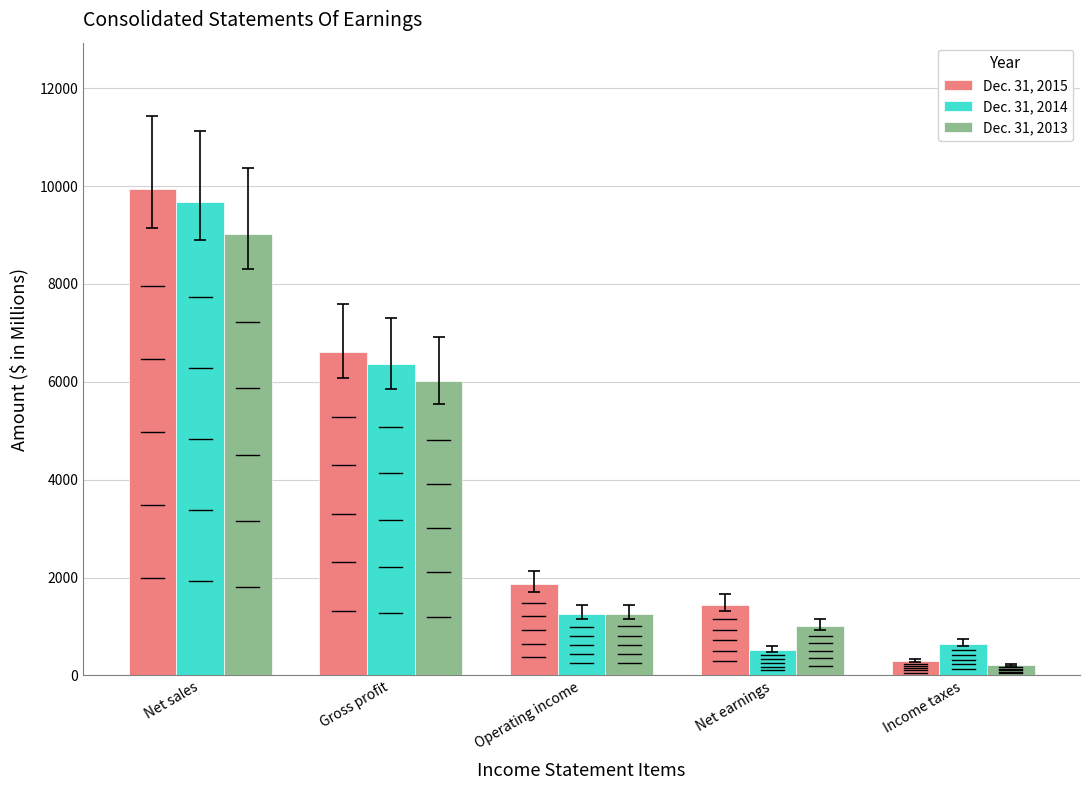

Rank the series by their average value, from highest to lowest.

Dec. 31, 2015, Dec. 31, 2014, Dec. 31, 2013